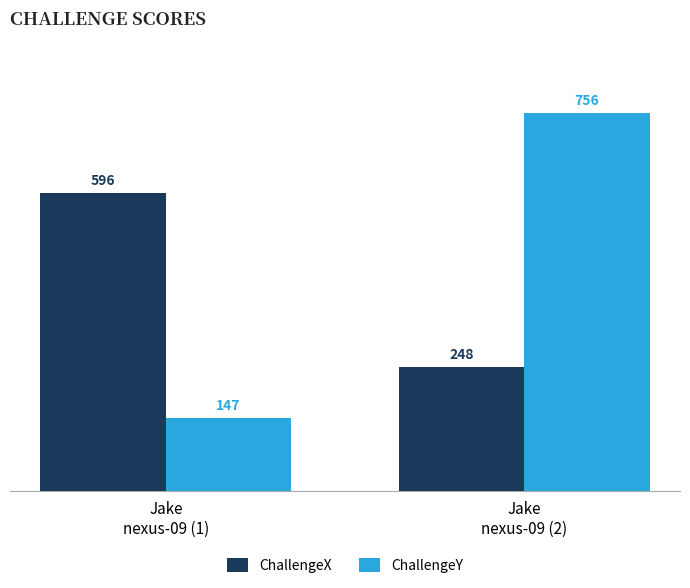

At how many categories does at least one series exceed 602?

1